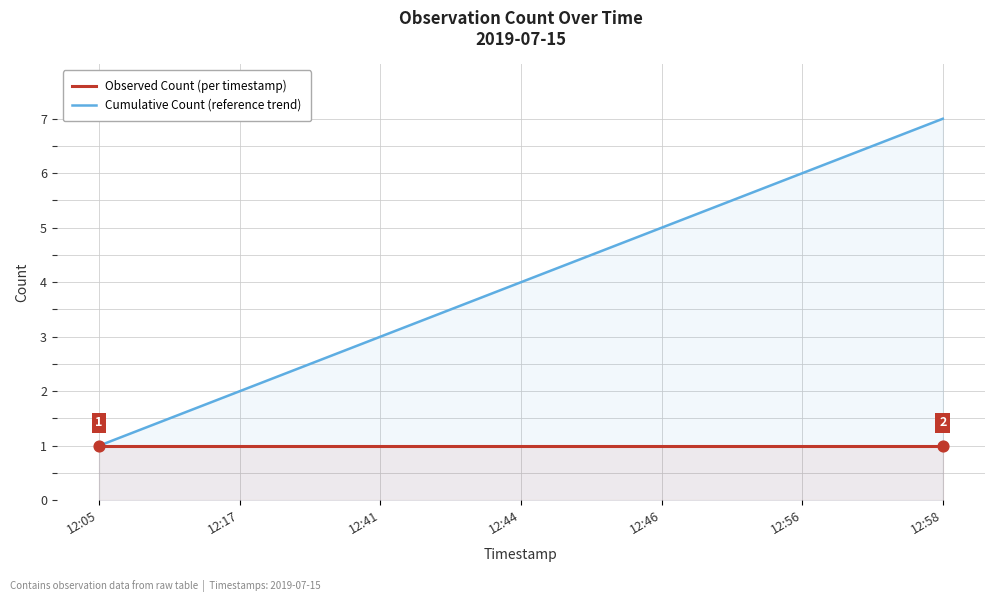

Which series has the largest Y range (max minus min)?

Cumulative Count (reference trend)